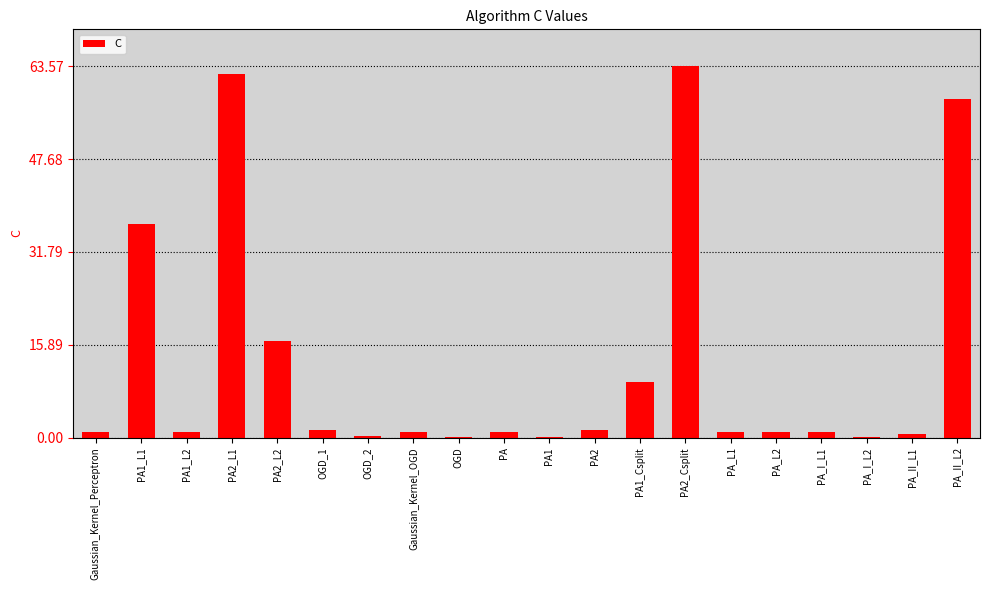

Count the number of data series in this chart.

1